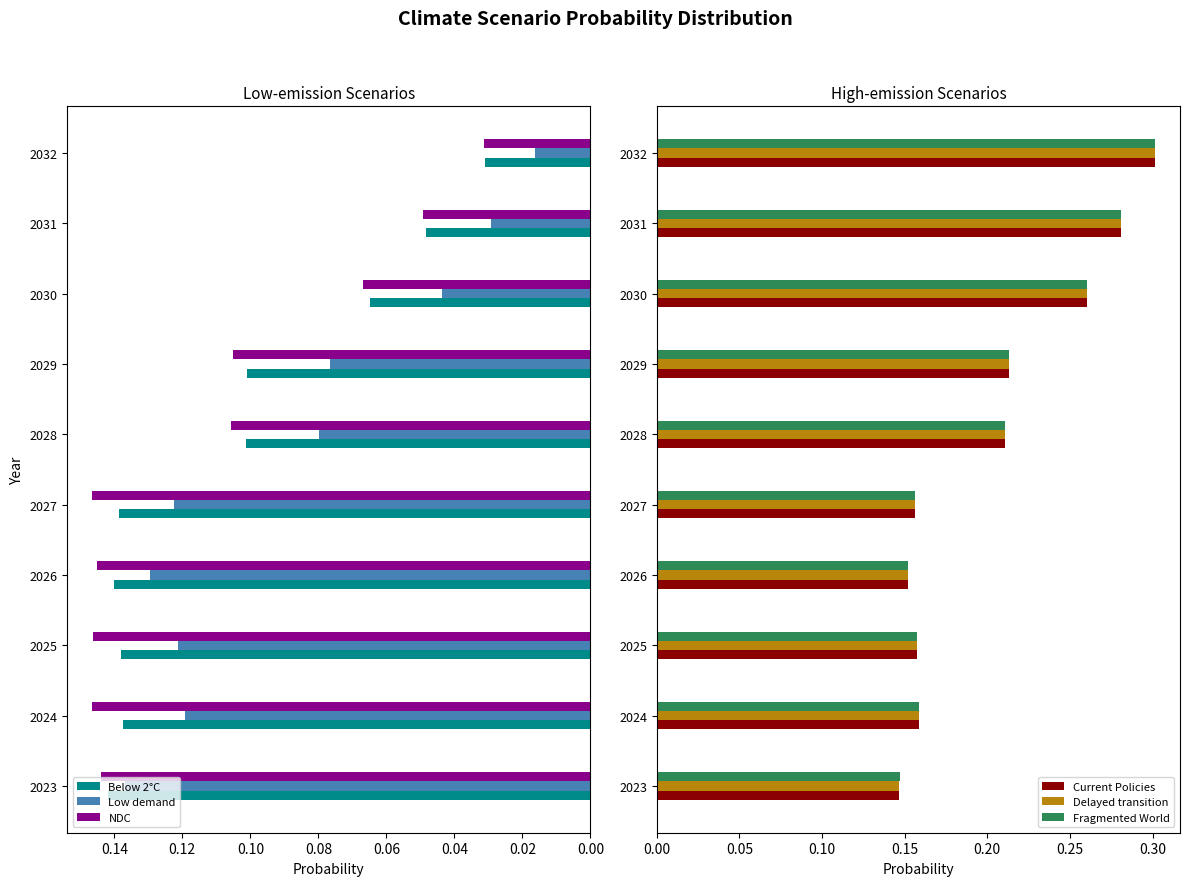

Reading left to right, transcribe all the data shown in this chart.

Below 2°C: 0.1	0.1	0.1	0.1	0.1	0.1	0.1	0.1	0.0	0.0
Low demand: 0.1	0.1	0.1	0.1	0.1	0.1	0.1	0.0	0.0	0.0
NDC: 0.1	0.1	0.1	0.1	0.1	0.1	0.1	0.1	0.0	0.0
Current Policies: 0.1	0.2	0.2	0.2	0.2	0.2	0.2	0.3	0.3	0.3
Delayed transition: 0.1	0.2	0.2	0.2	0.2	0.2	0.2	0.3	0.3	0.3
Fragmented World: 0.1	0.2	0.2	0.2	0.2	0.2	0.2	0.3	0.3	0.3